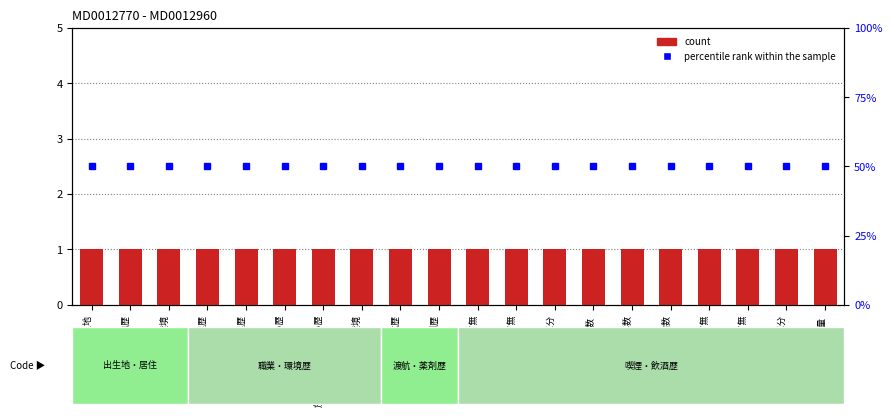

Reading left to right, extract all data points from this chart.

count: 1	1	1	1	1	1	1	1	1	1	1	1	1	1	1	1	1	1	1	1
percentile rank within the sample: 50	50	50	50	50	50	50	50	50	50	50	50	50	50	50	50	50	50	50	50